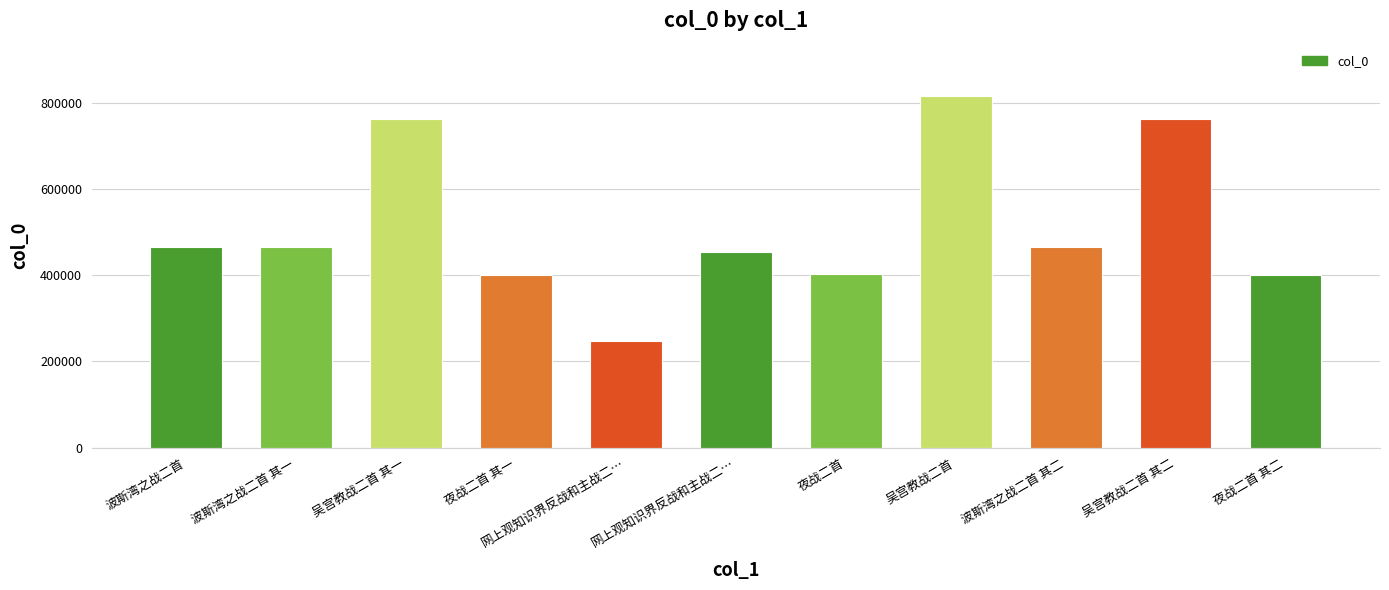

Read the value at 吴宫教战二首, to the nearest 100.

814700